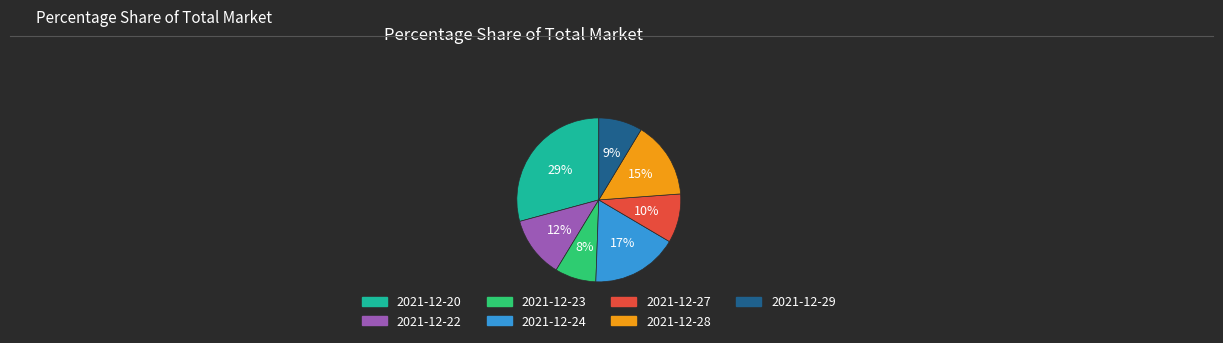

To the nearest percent, what portion does 2021-12-27 represent?

10%